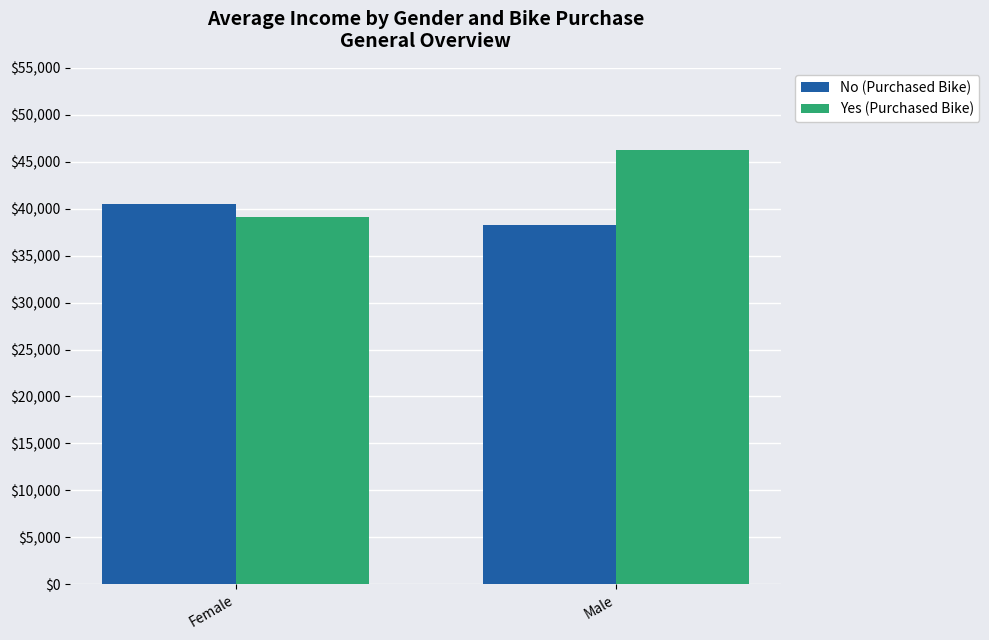

At which label is No (Purchased Bike) closest to 39371?

Male